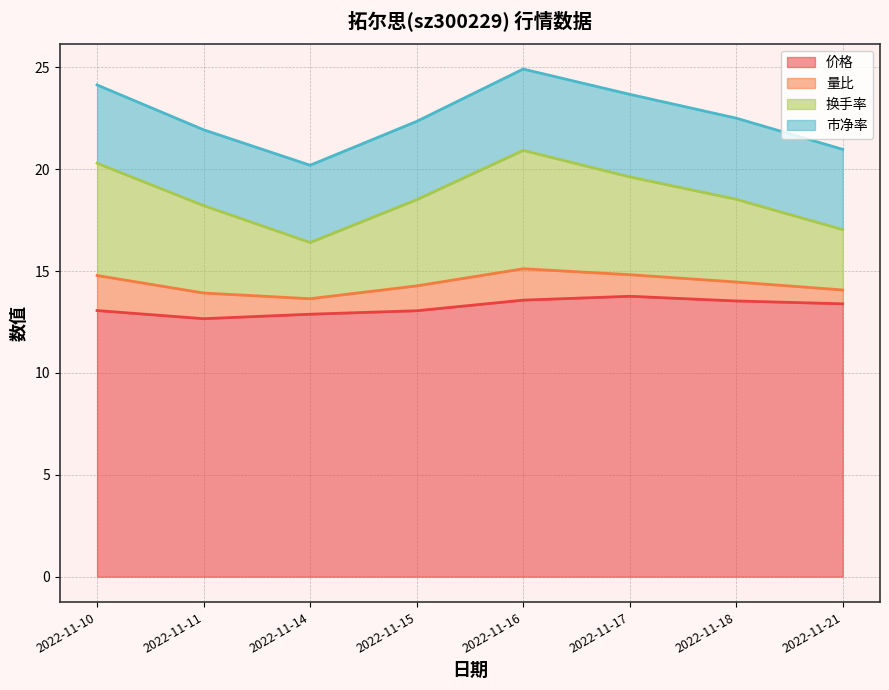

In 价格, how many points are higher than both neighbors (excluding endpoints)?

1